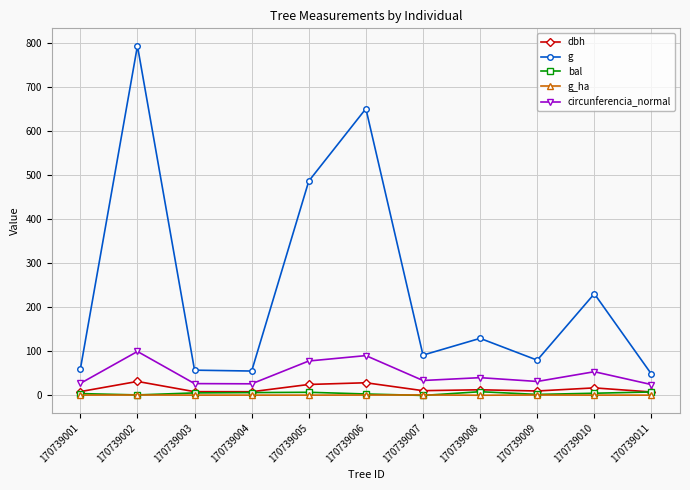

What are all the series names shown in the legend?

dbh, g, bal, g_ha, circunferencia_normal